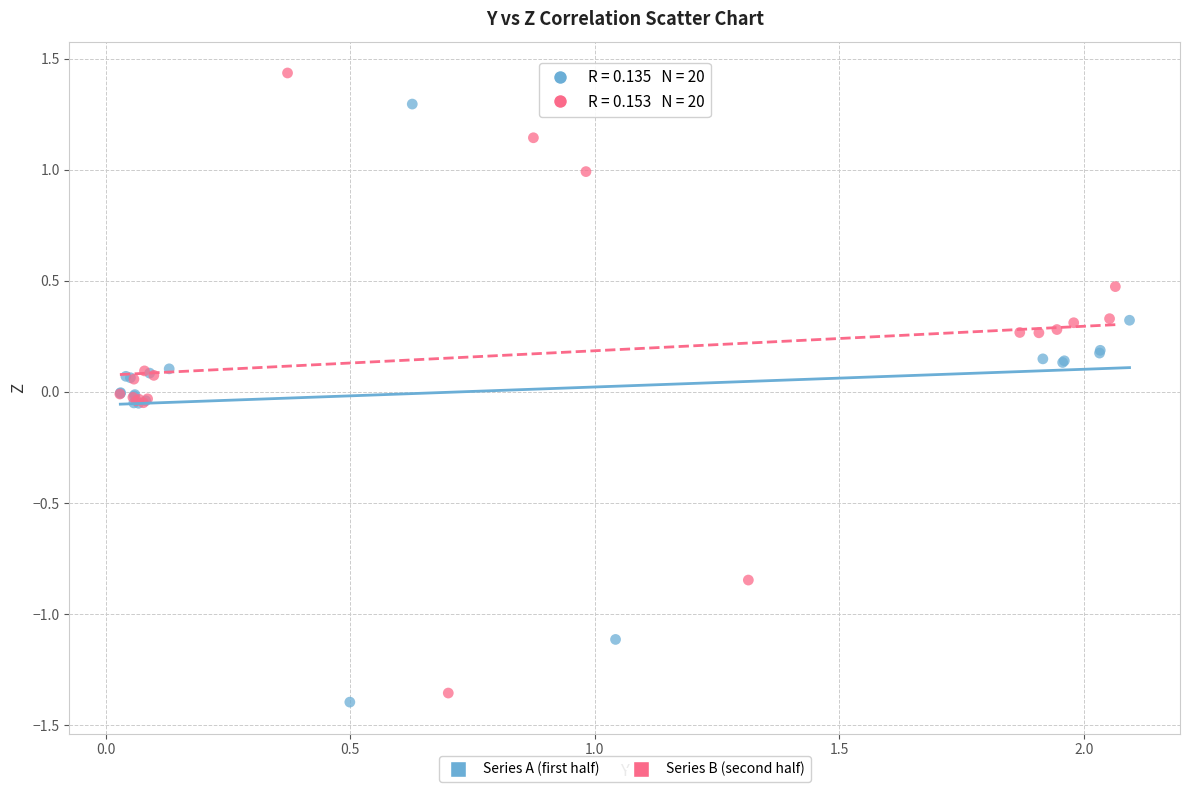

Which series reaches the minimum Y coordinate?

Series A (first half)